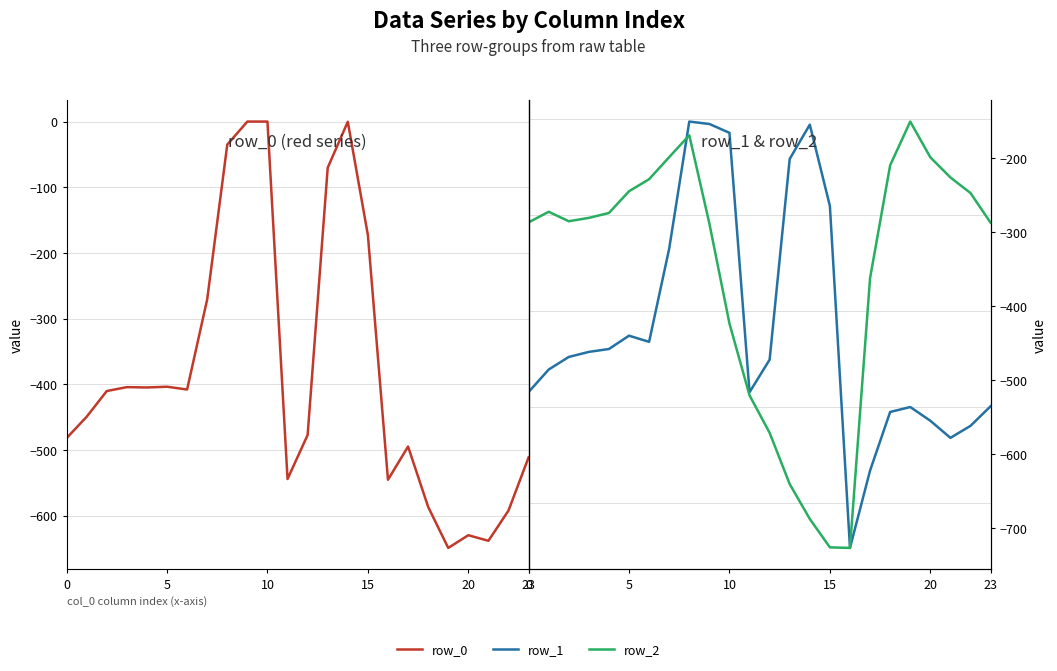

Is the value of row_2 at 12 greater than the value of row_0 at 10?

No